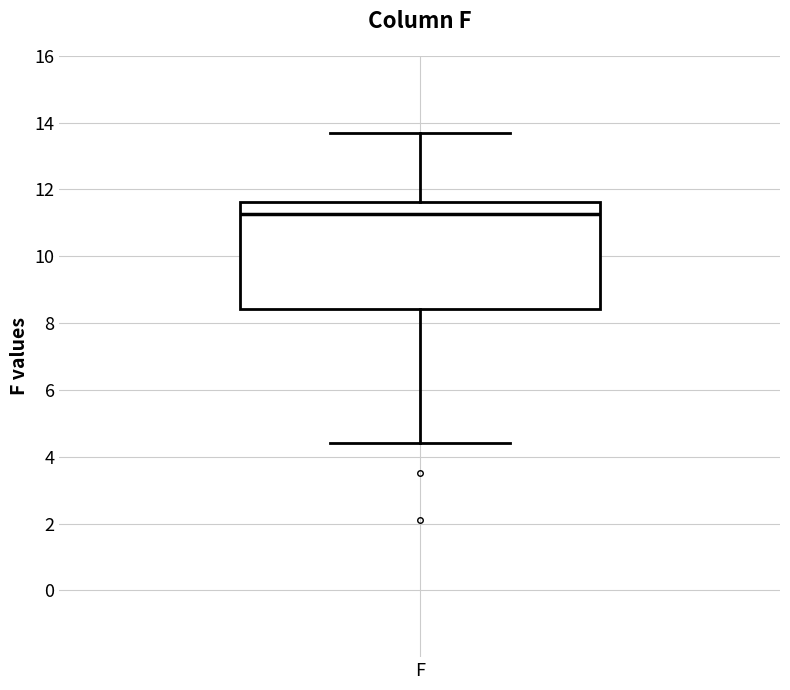

Where does the upper whisker of the box for F end on the y-axis? The values are not printed on the chart, so give them approximately, as read against the axis.

13.8